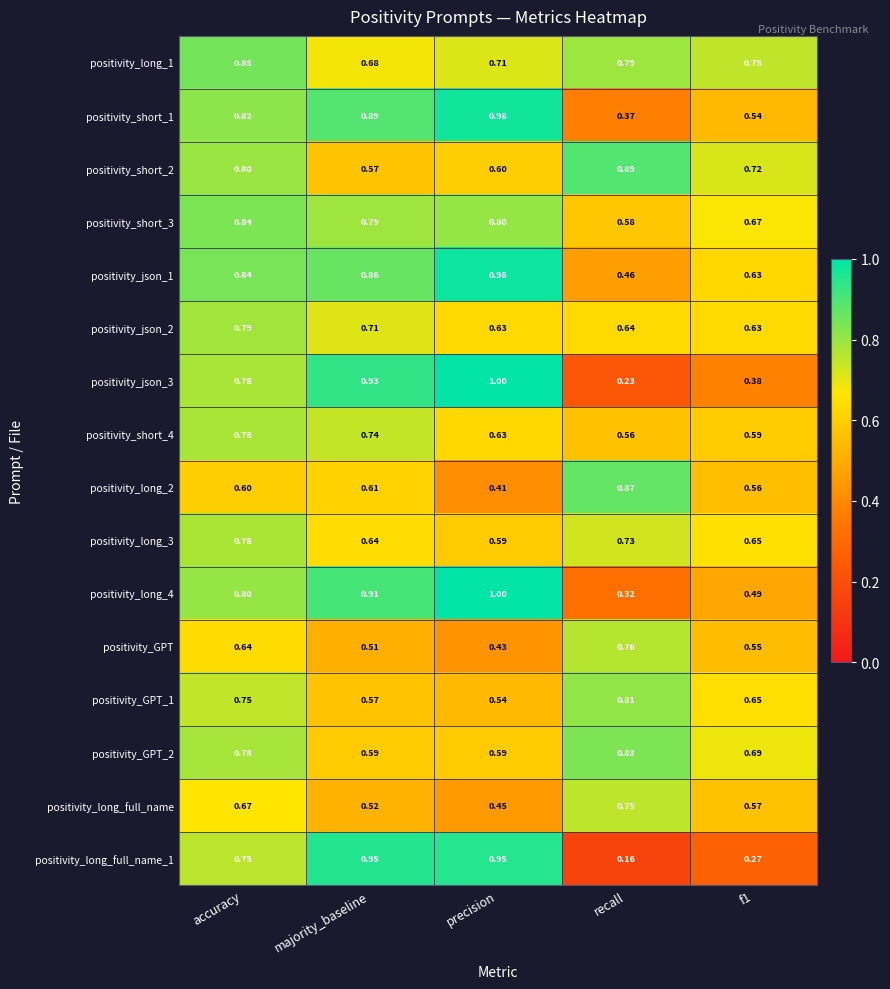

Which category has the lowest value in the positivity_long_full_name series?

precision